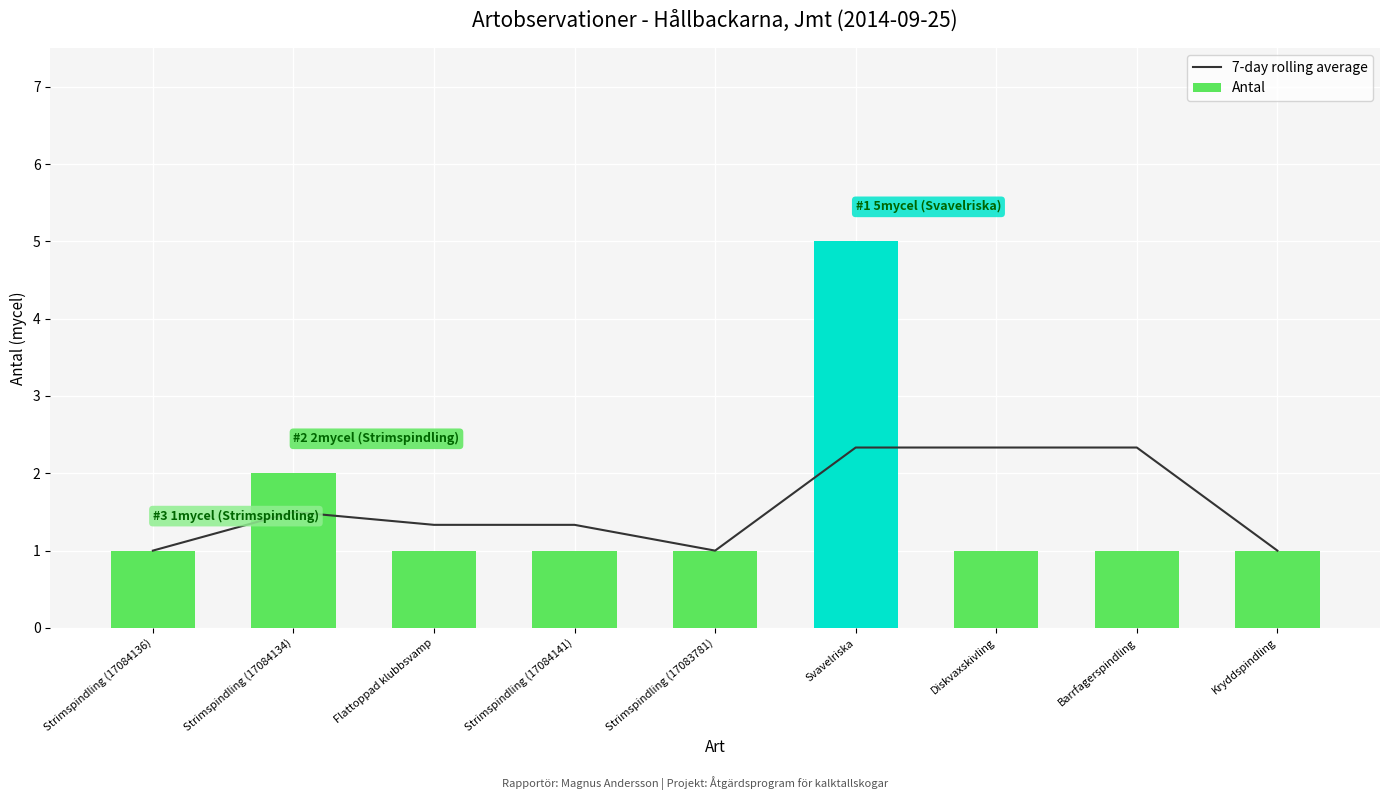

What is the sum of all Antal values?

14